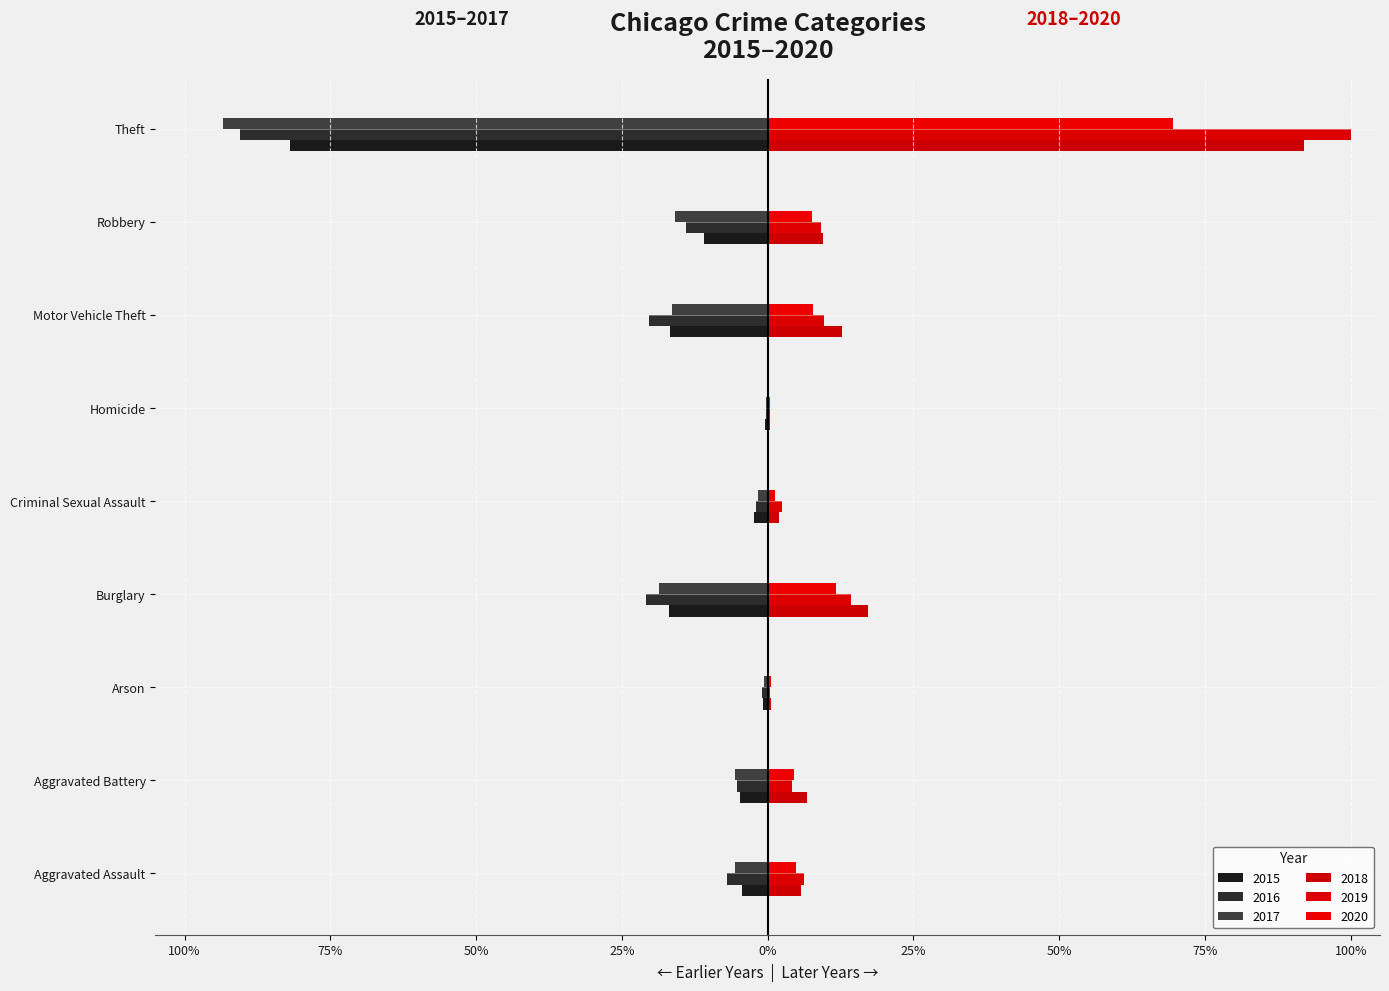

Are the bars grouped side by side (vs. stacked)?

Yes